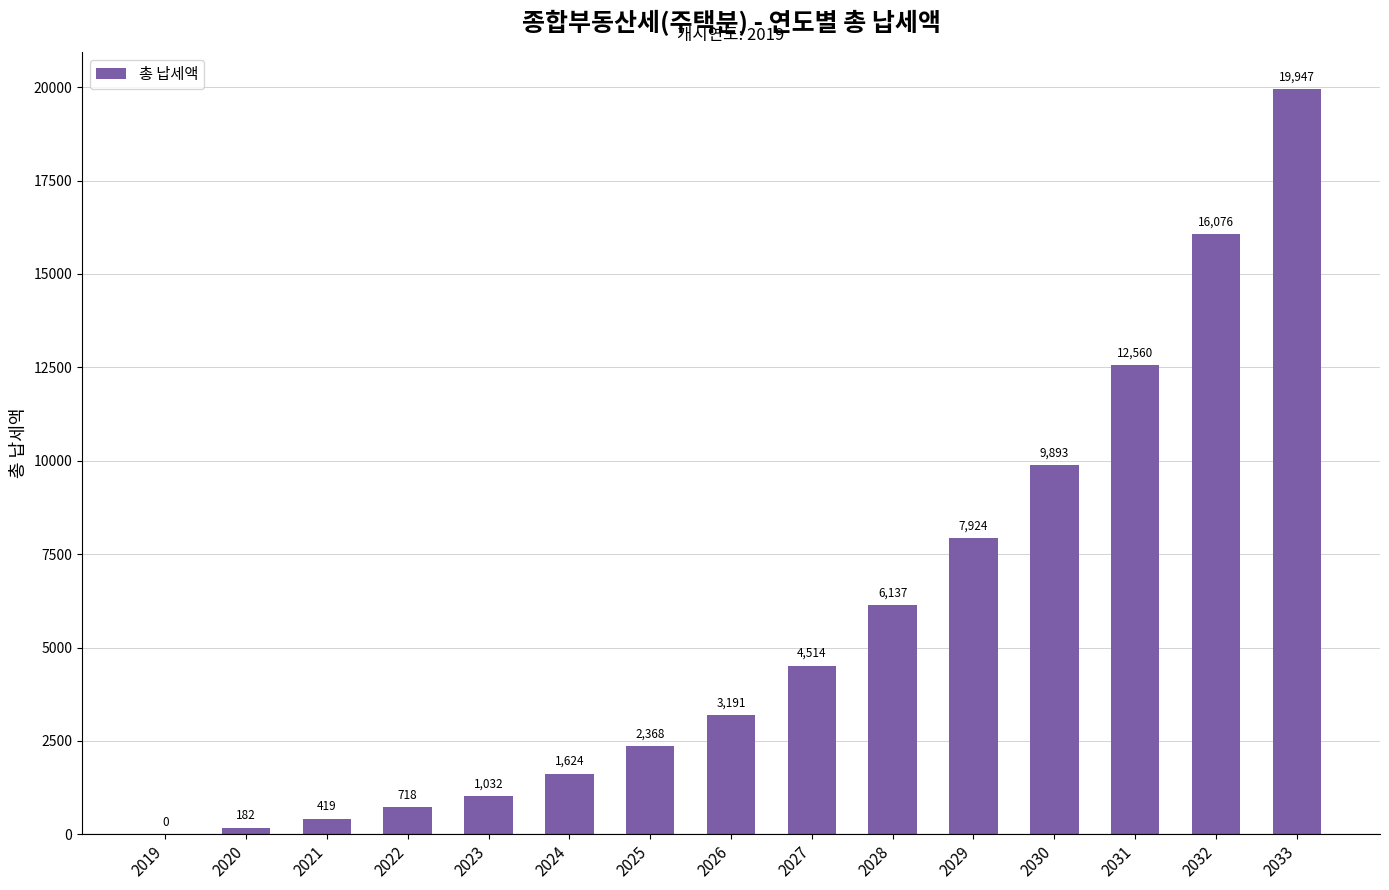

What is the sum of all values?

86585.5